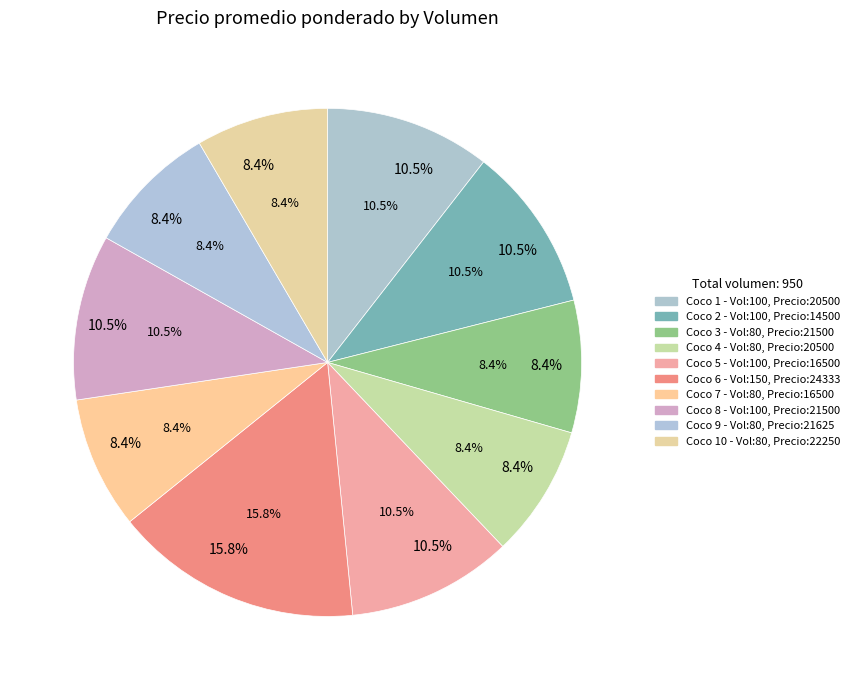

True or false: 100 (2022-08-19) accounts for 11% of the total.

True